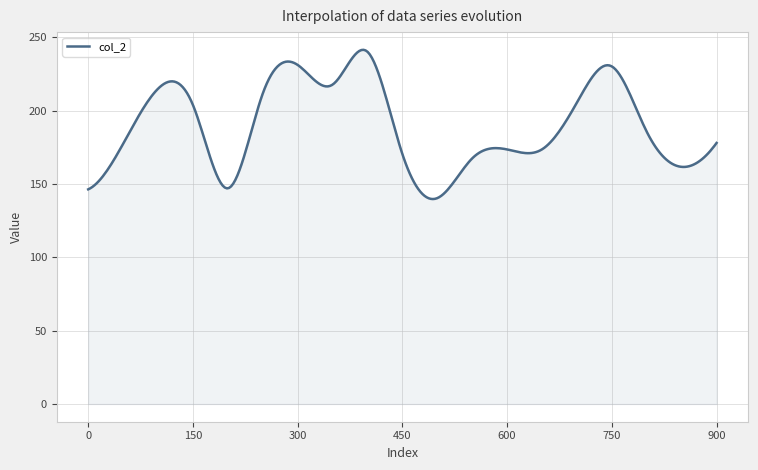

What is the difference between the maximum and minimum values?

101.8